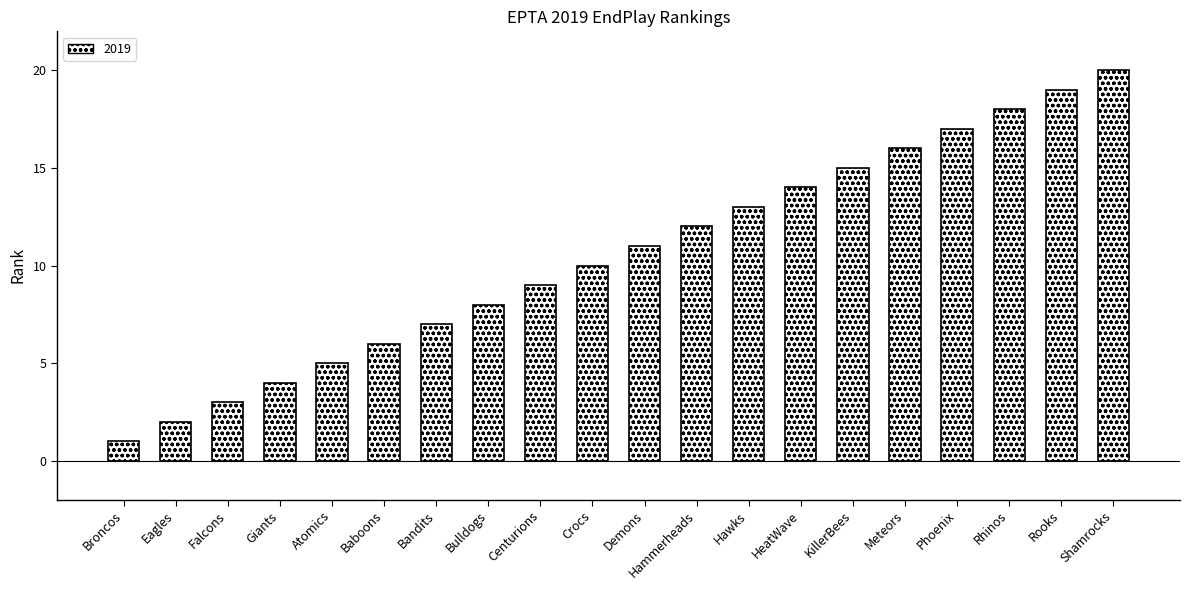

The chart shows a value of 8 at Rhinos. True or false?

False